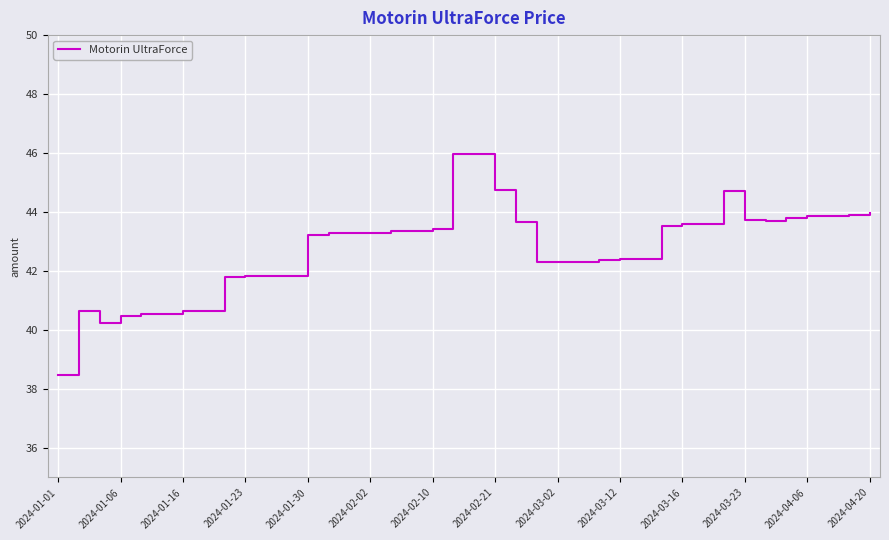

What is the minimum value shown in the chart?

38.5